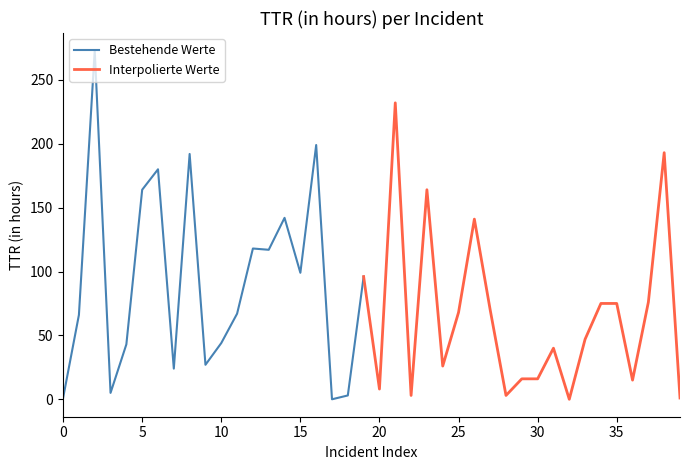

What is the difference between the maximum and minimum values?

273